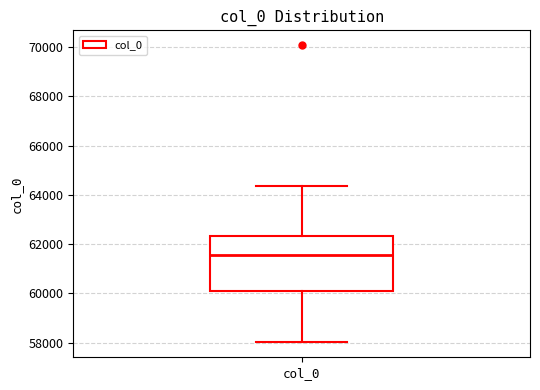

Where does the median line of the box for col_0 sit on the y-axis? The values are not printed on the chart, so give them approximately, as read against the axis.

61600